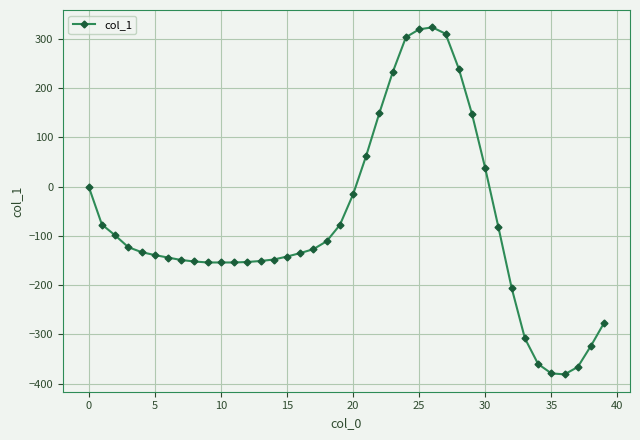

Count the number of values greater than -133.

19